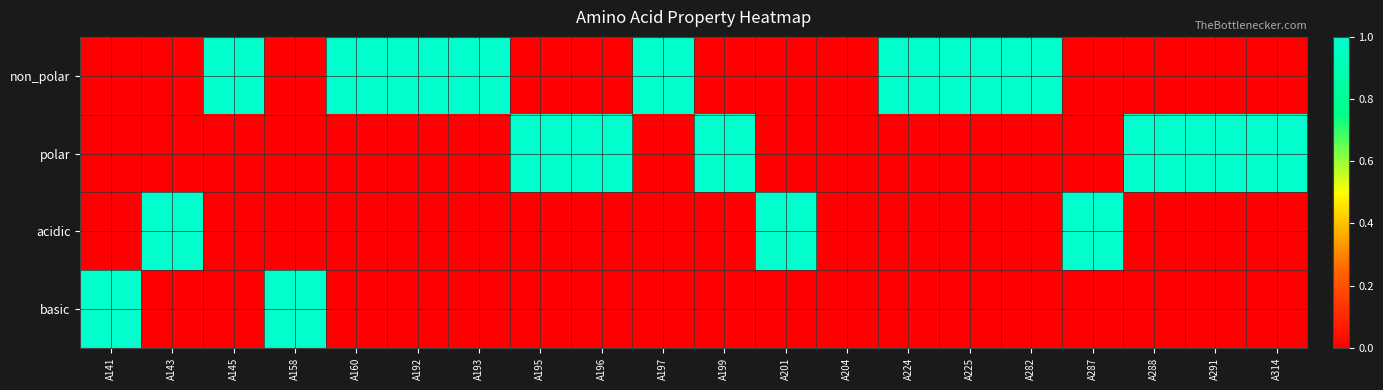

List the series in order of their peak value, highest first.

non_polar, polar, acidic, basic